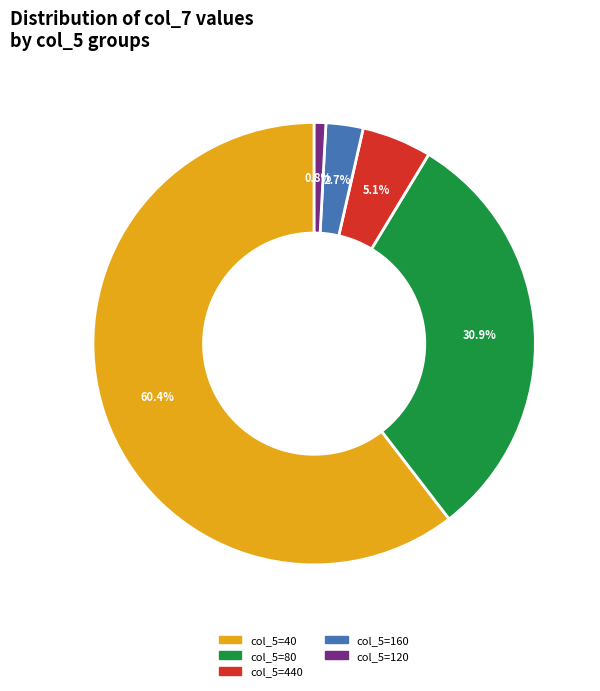

Is there a majority slice in this chart?

Yes